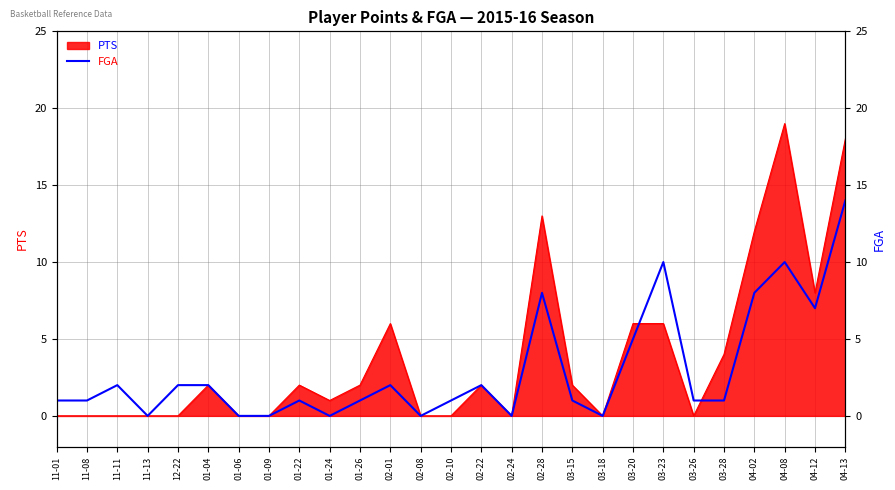

How many data points does each series have?

27